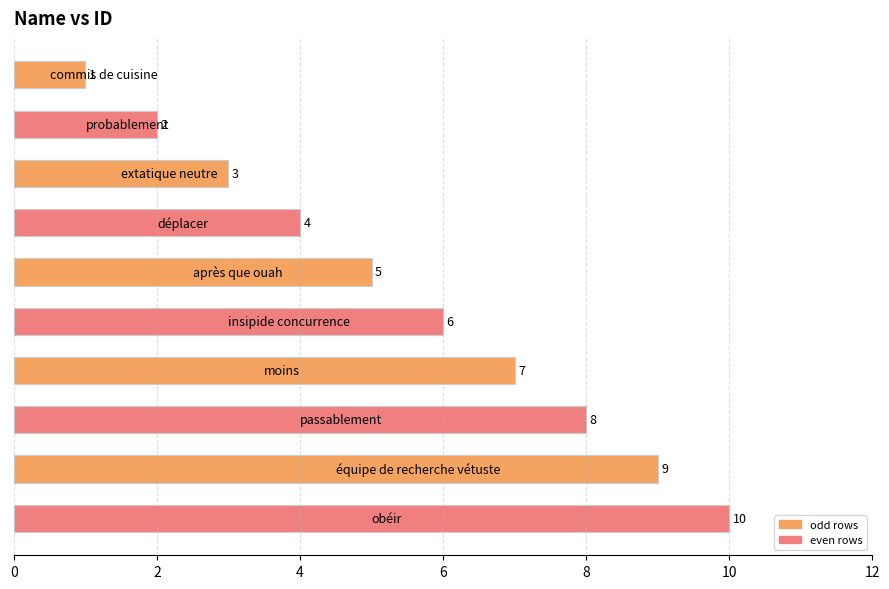

What is the difference between the second highest and minimum values?

8